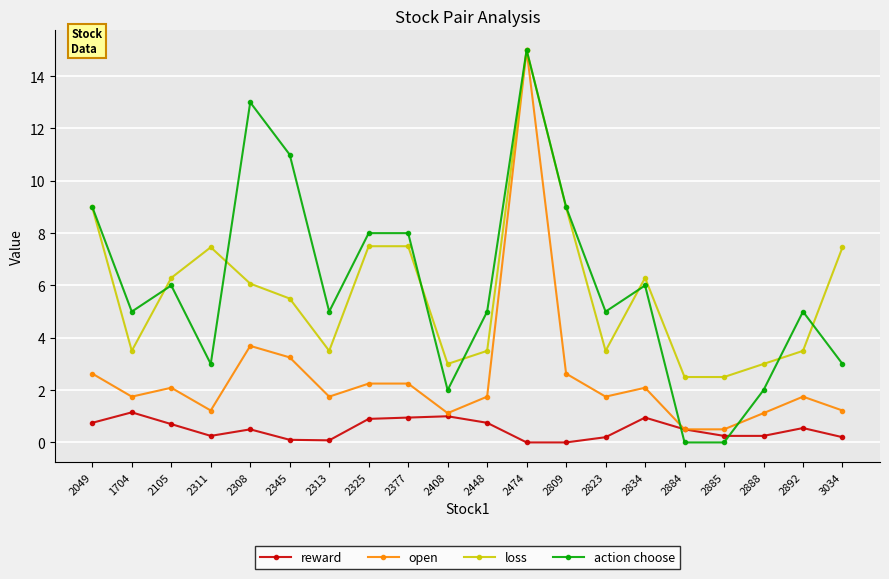

How many lines are shown in the chart?

4